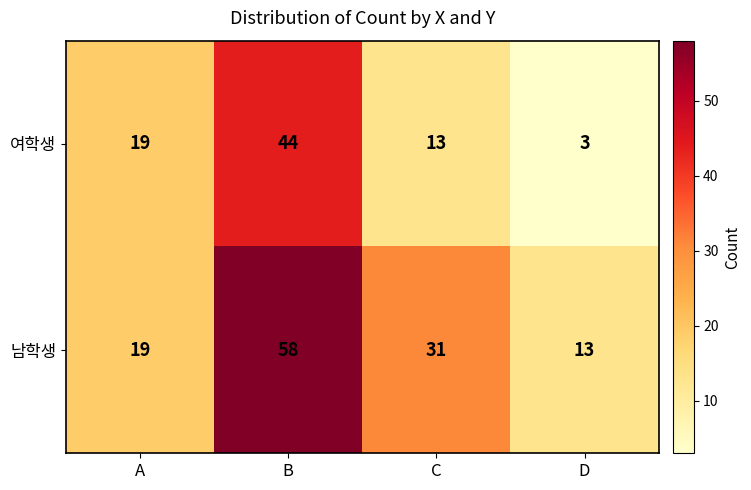

Reading right to left, what are all the values shown in this chart?

여학생: D=3	C=13	B=44	A=19
남학생: D=13	C=31	B=58	A=19